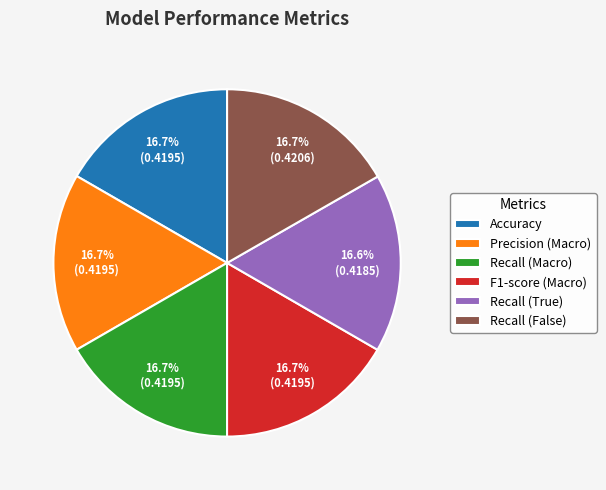

How many segments does this pie chart have?

6